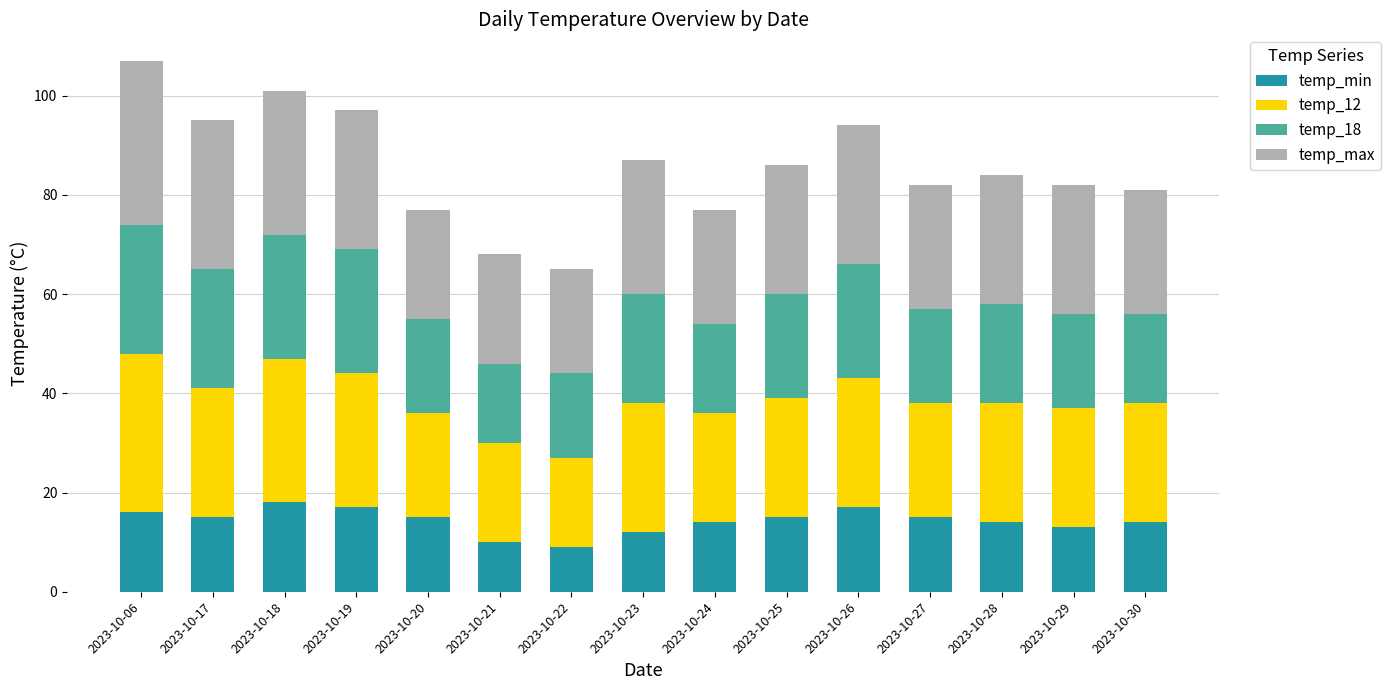

Where does the temp_min series first go above 15?

2023-10-06